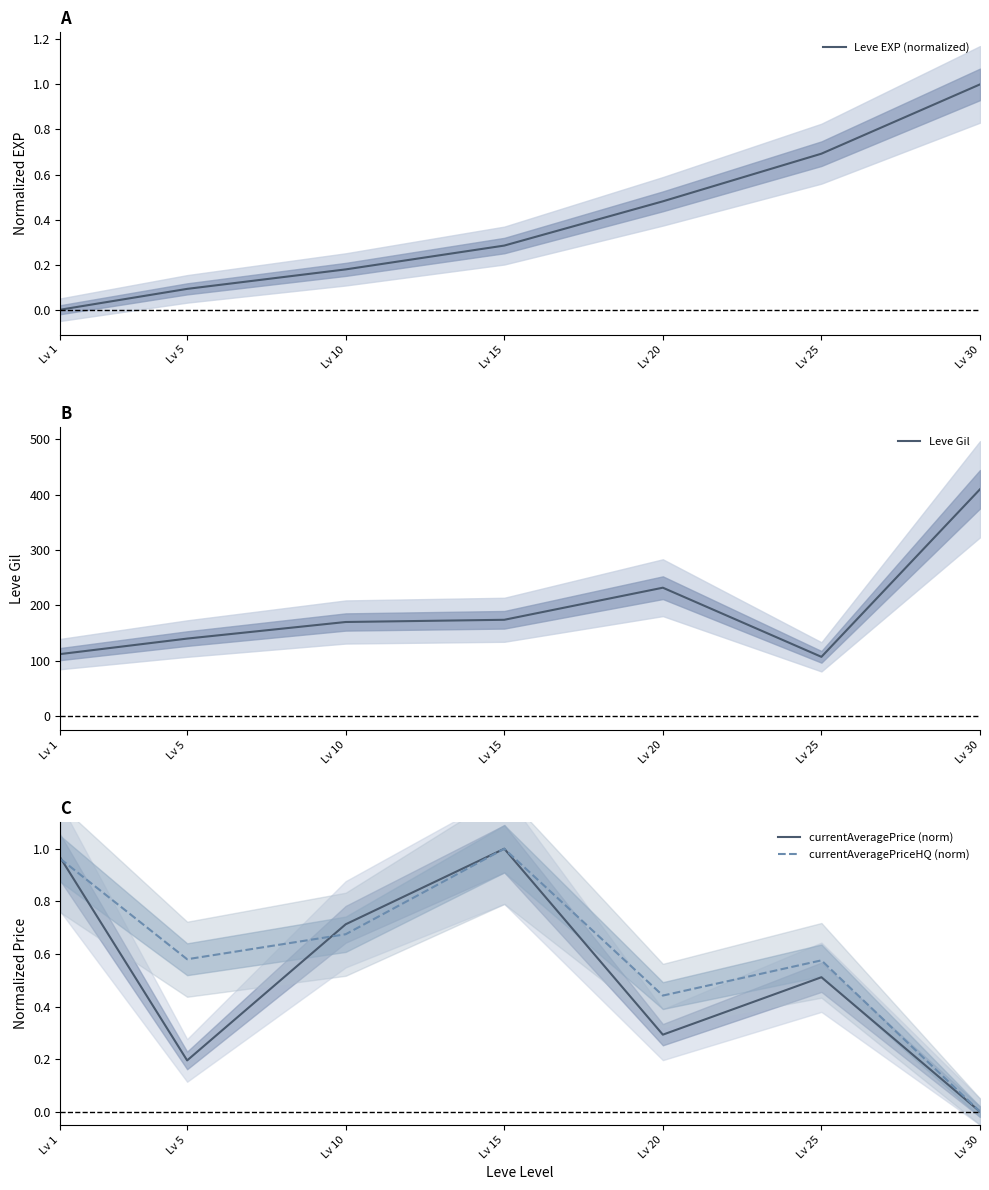

Rank the series at Lv 10 from highest to lowest value.

Leve Gil, currentAveragePrice (norm), currentAveragePriceHQ (norm), Leve EXP (normalized)